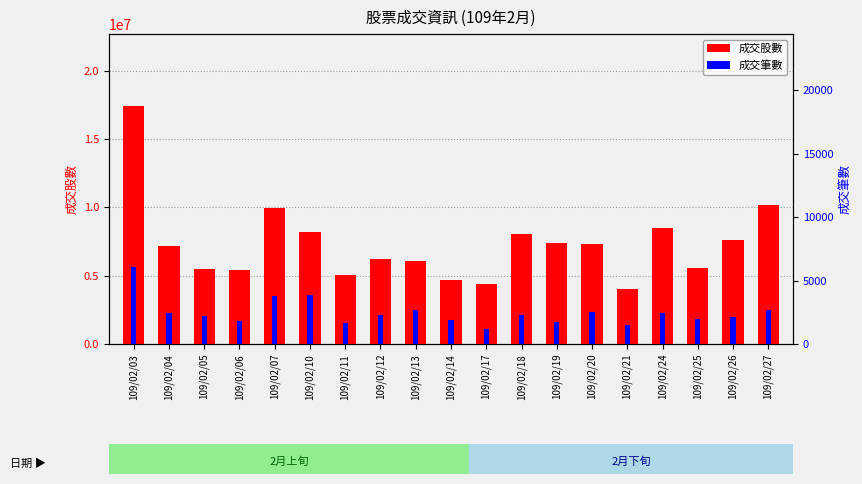

What is the maximum value shown in the chart?

17449449